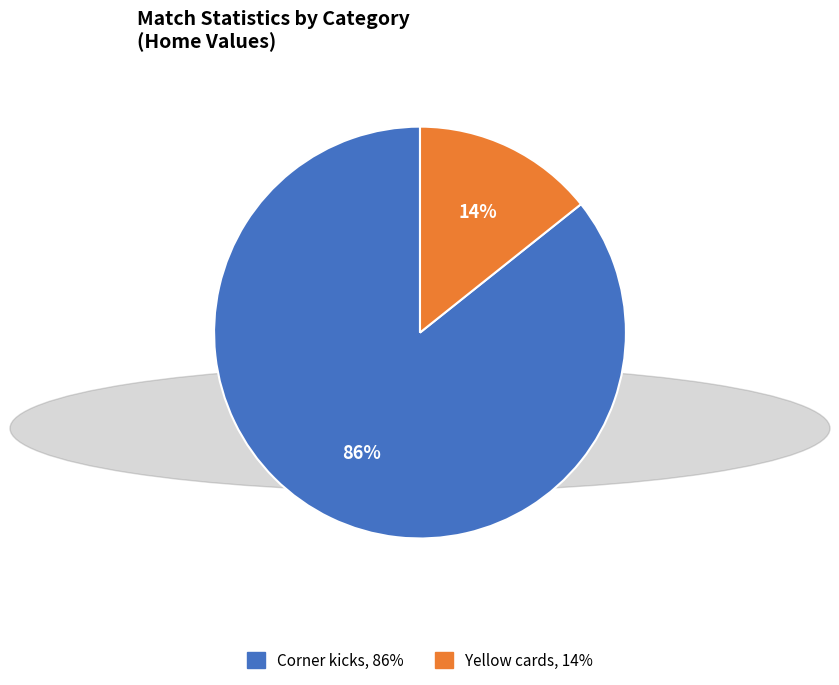

Is there any slice that represents more than half of the pie?

Yes